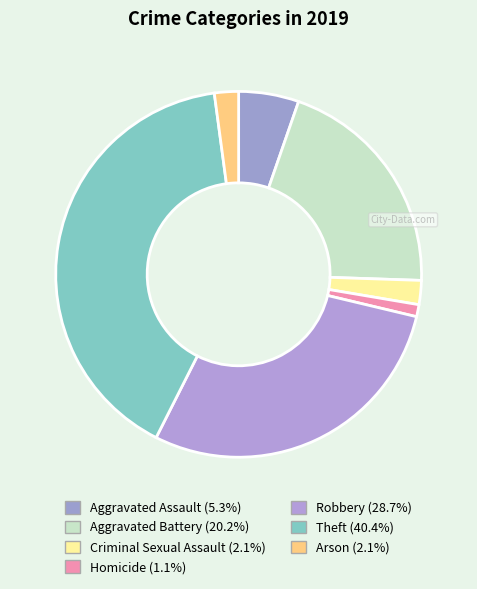

To the nearest percent, what is the average slice percentage?

14%